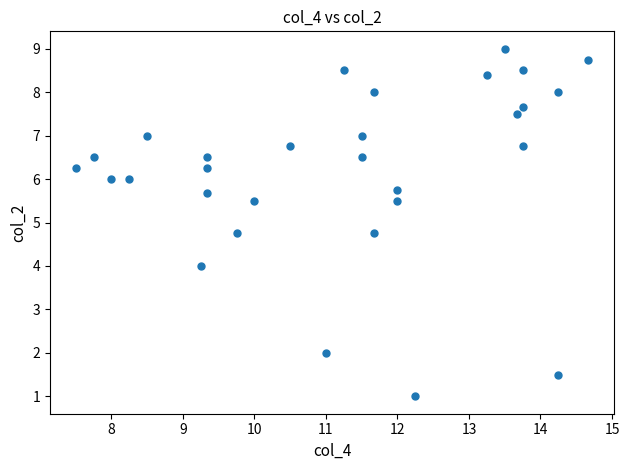

What is the range of X values (max minus min)?

7.2